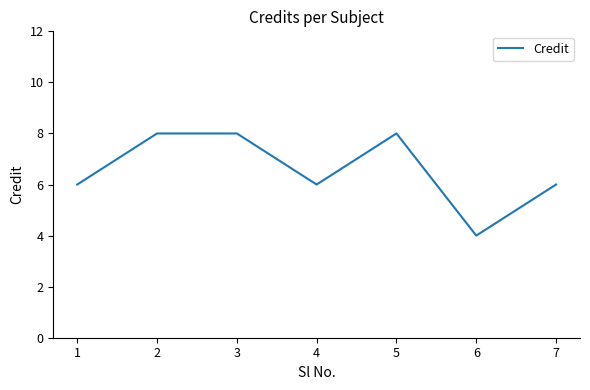

What is the difference between the maximum and minimum values?

4